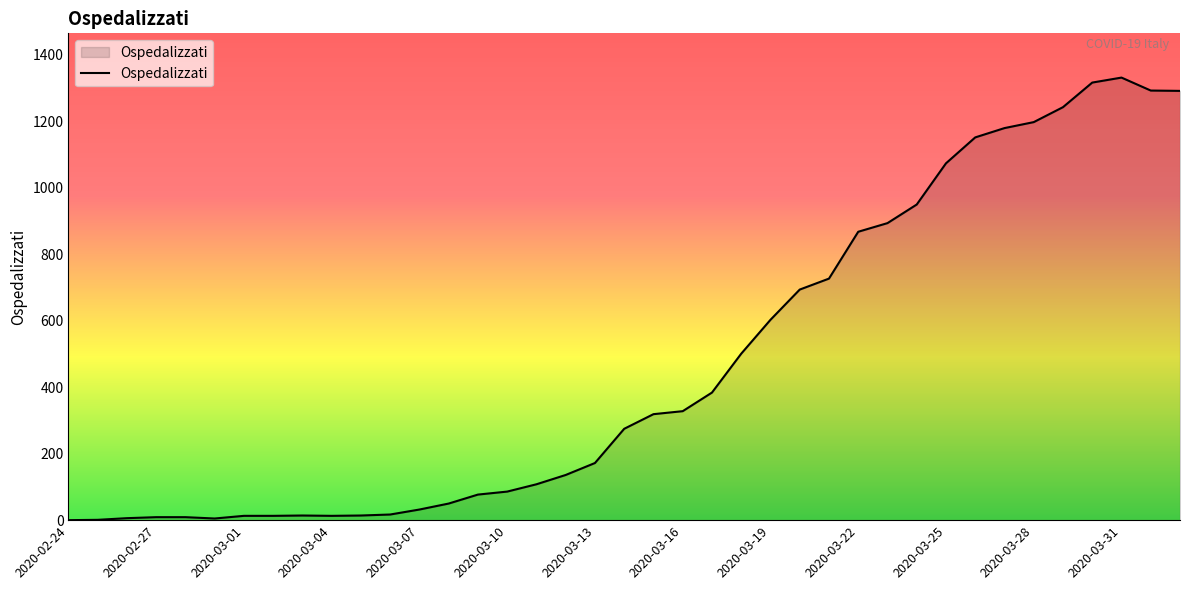

What is the difference between the maximum and minimum values?

1332